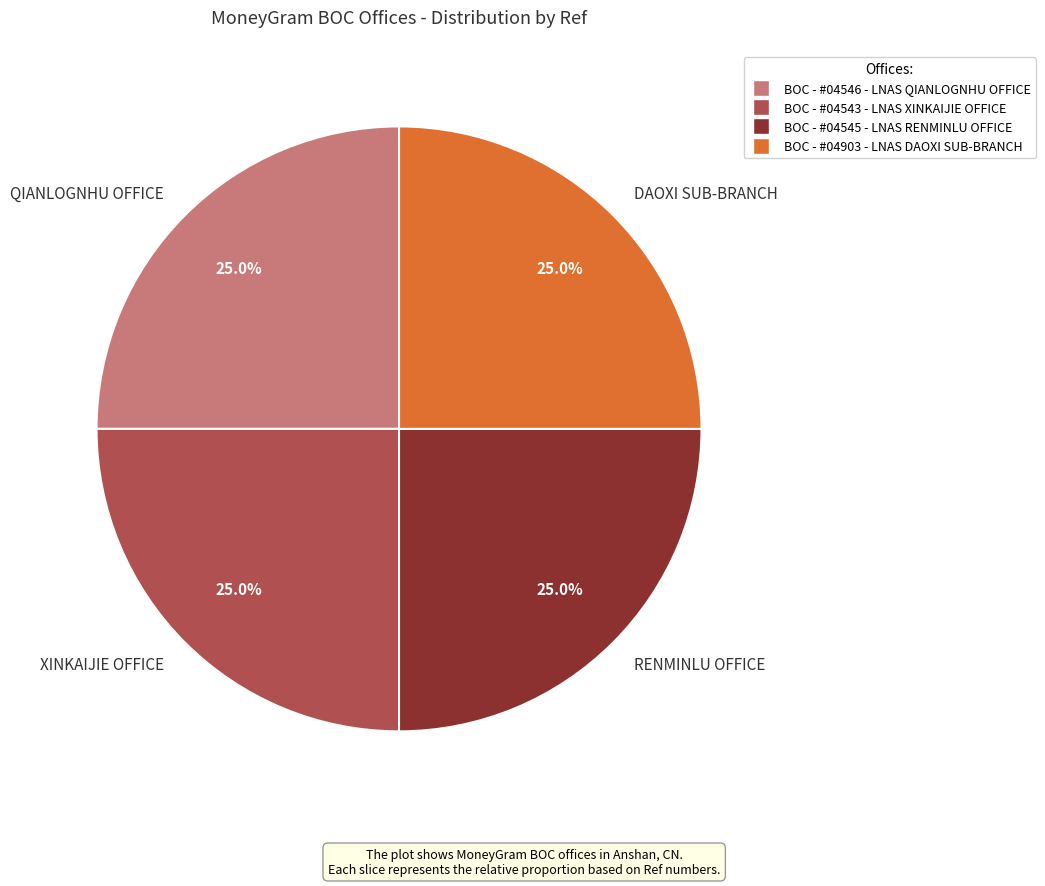

Does XINKAIJIE OFFICE represent more than half of the total?

No